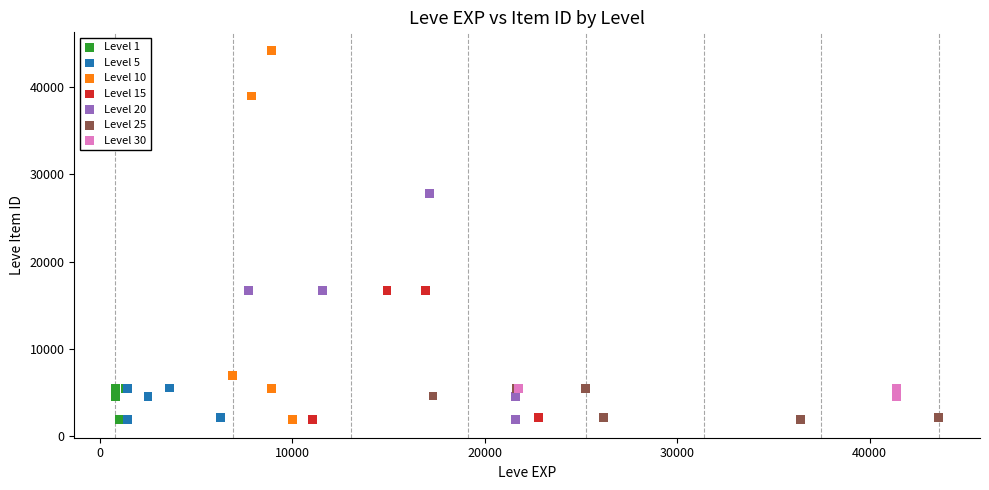

What are all the series names shown in the legend?

Level 1, Level 5, Level 10, Level 15, Level 20, Level 25, Level 30